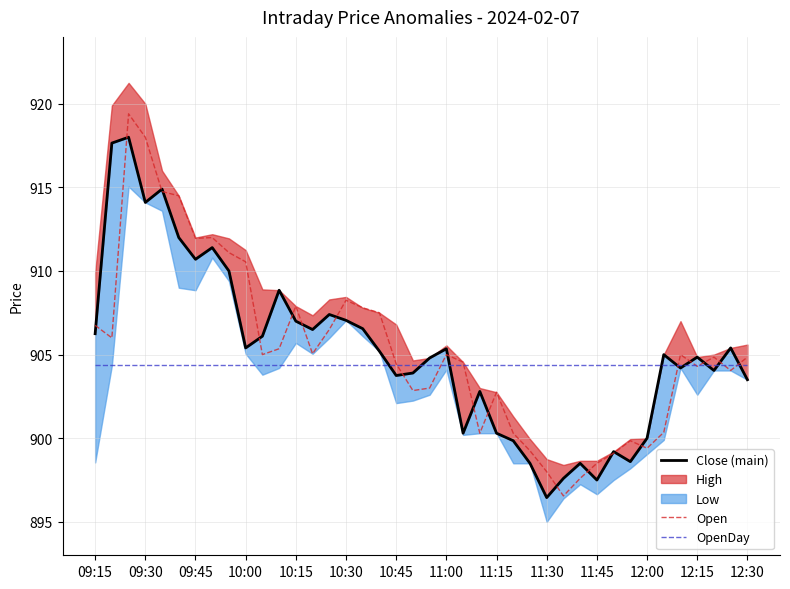

What is the highest value of the OpenDay series?

904.4